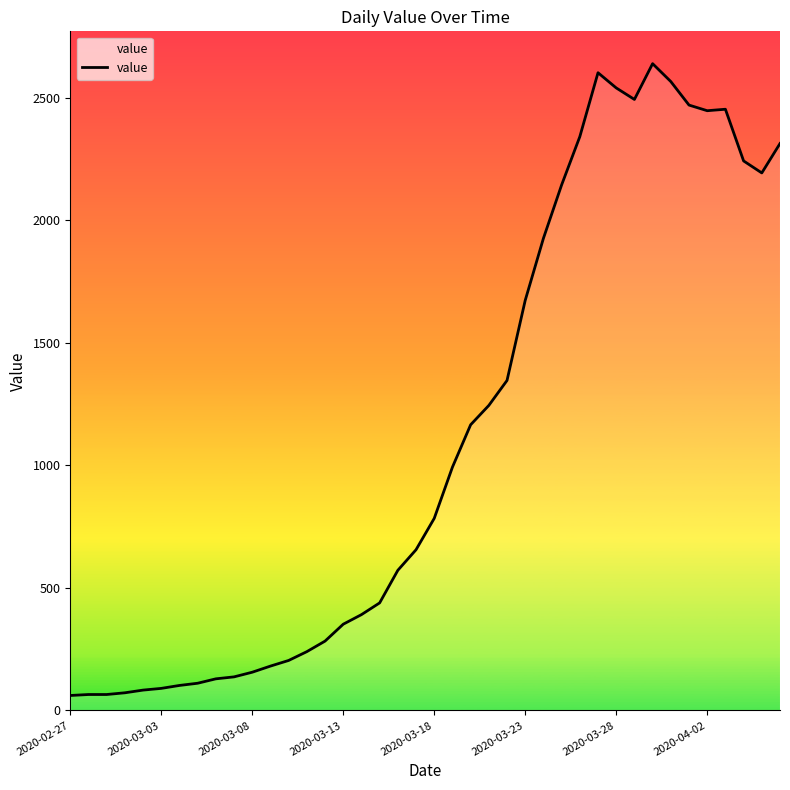

What is the minimum value shown in the chart?

61